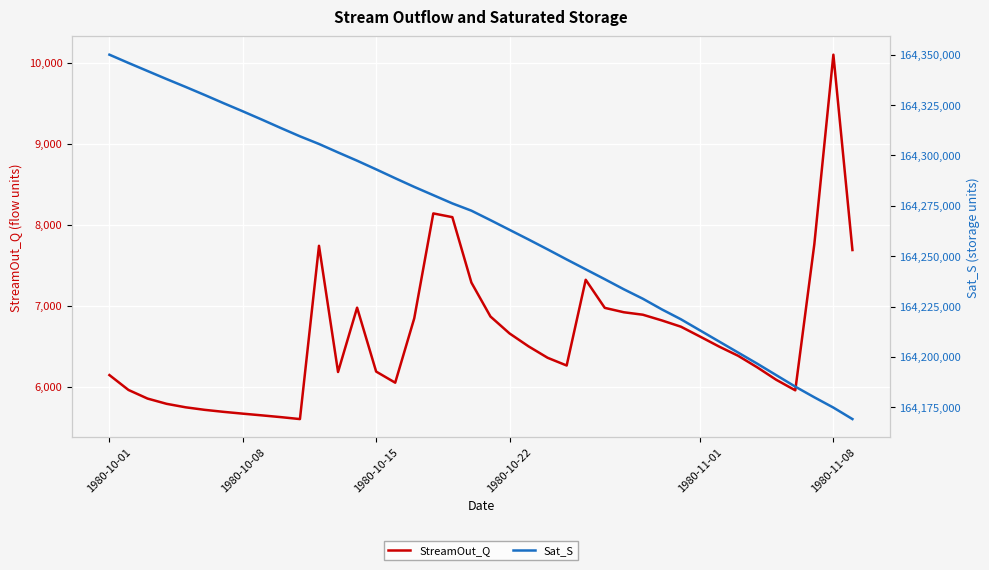

What is the highest value of the StreamOut_Q series?

10102.9